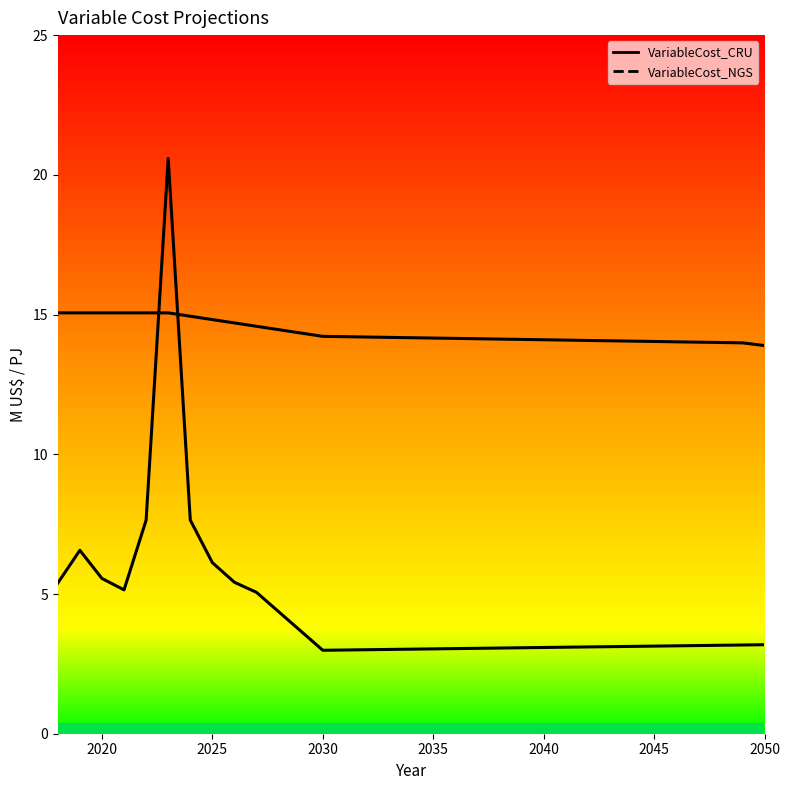

What is the maximum value for VariableCost_CRU?

15.1